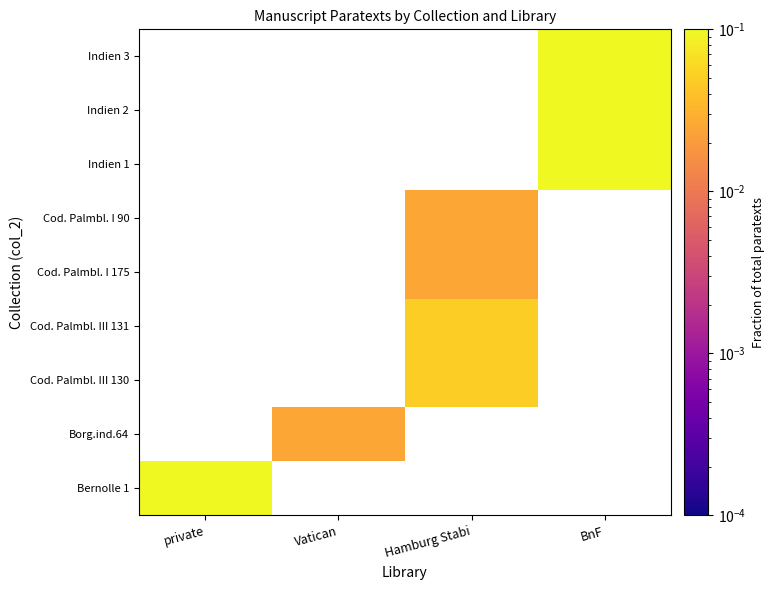

At Vatican, list the series in order from largest to smallest.

Bernolle 1, Borg.ind.64, Cod. Palmbl. III 130, Cod. Palmbl. III 131, Cod. Palmbl. I 175, Cod. Palmbl. I 90, Indien 1, Indien 2, Indien 3